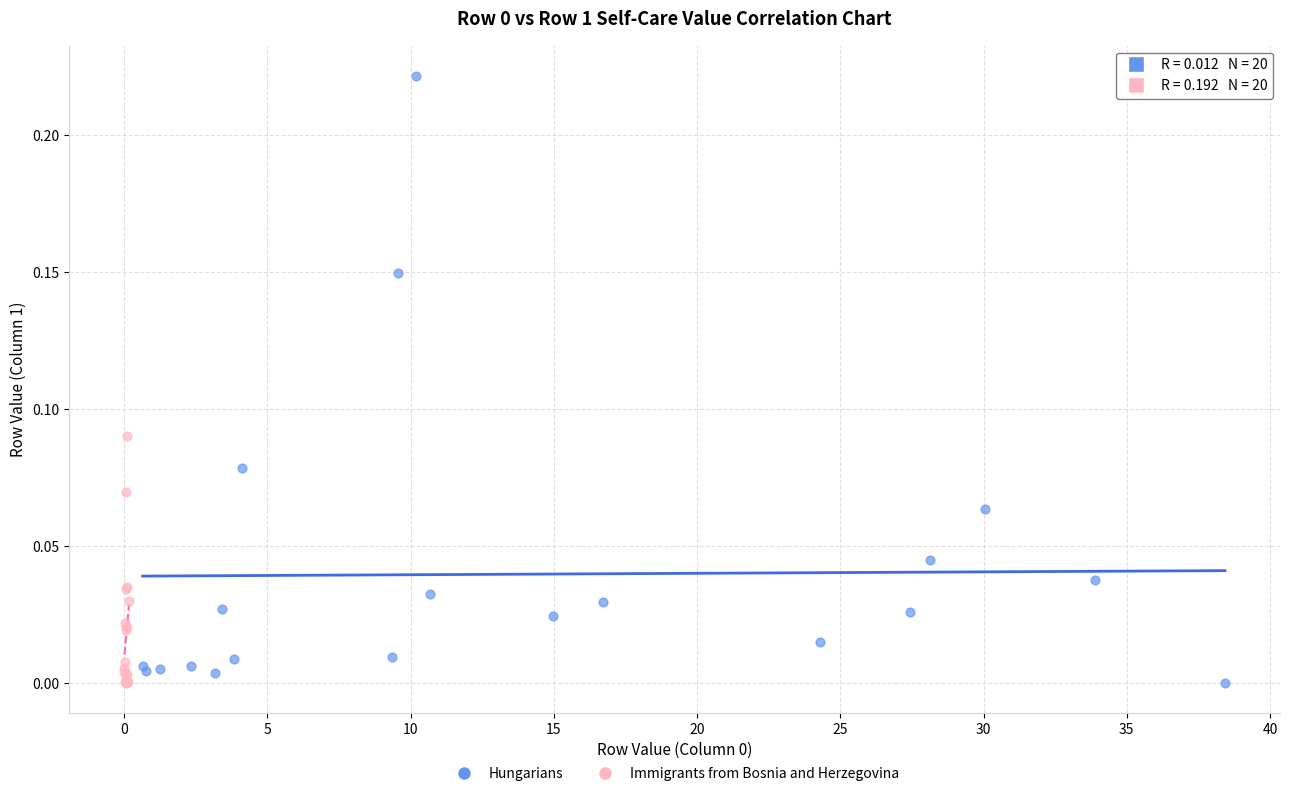

Which series reaches the maximum Y coordinate?

Hungarians